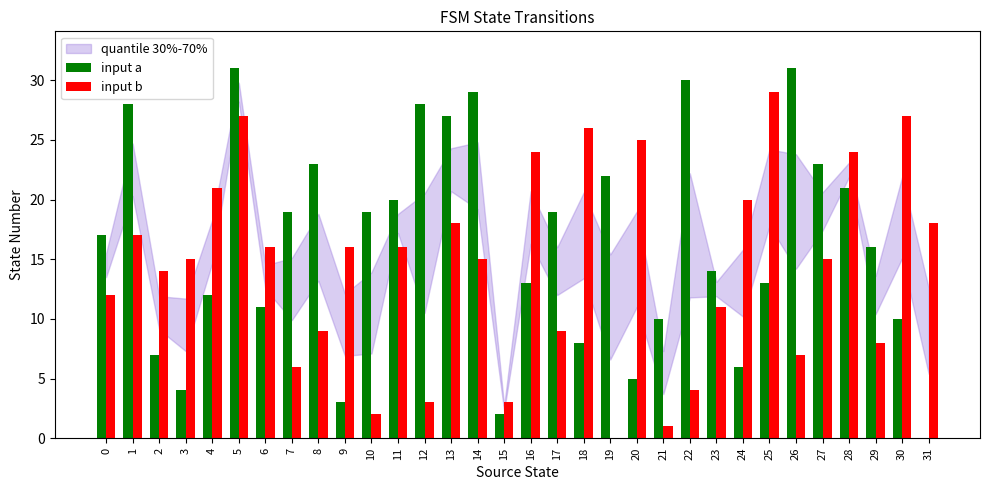

What is the total value across all series at 24?

26